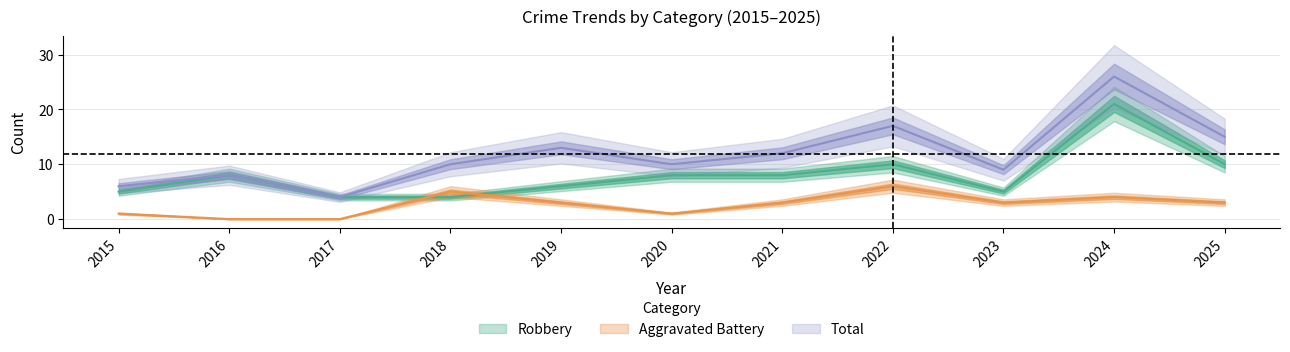

How many values in Aggravated Battery are above zero?

9